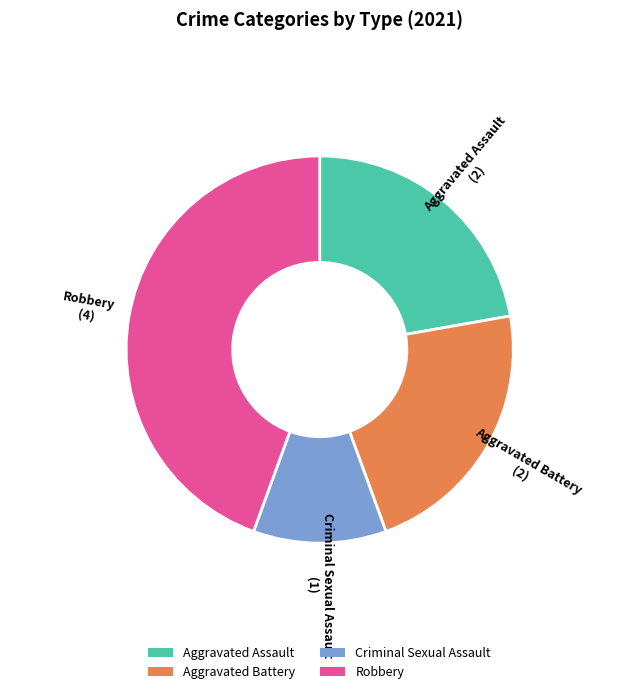

Does Robbery represent more than half of the total?

No